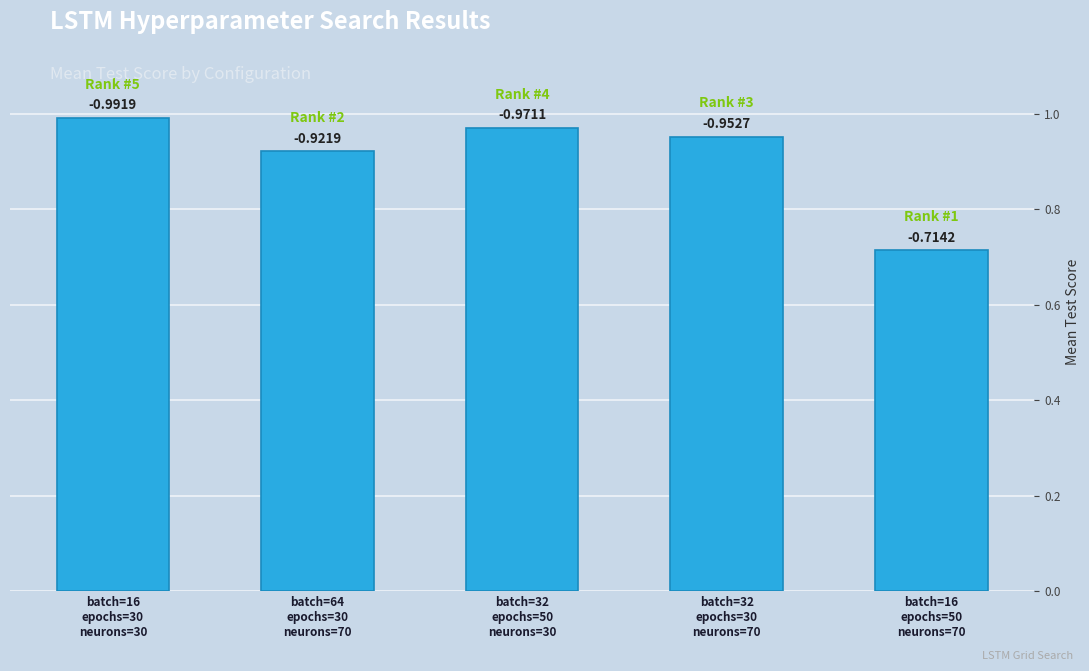

What is the smallest value displayed?

0.7